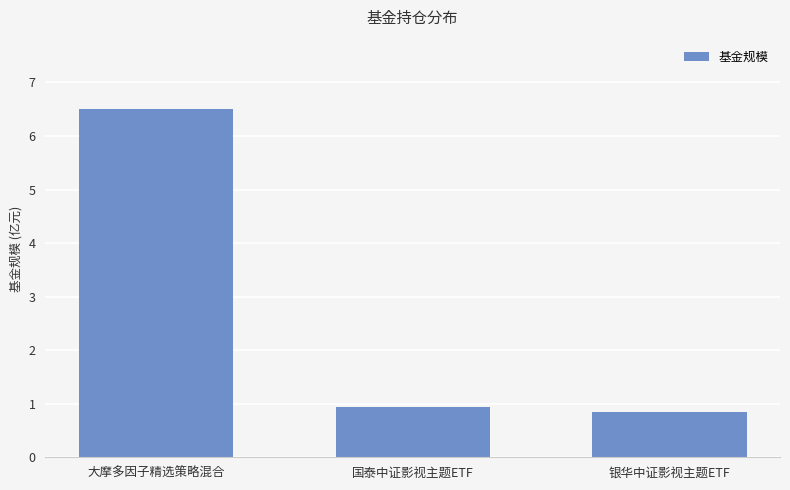

Does the chart contain any negative values?

No